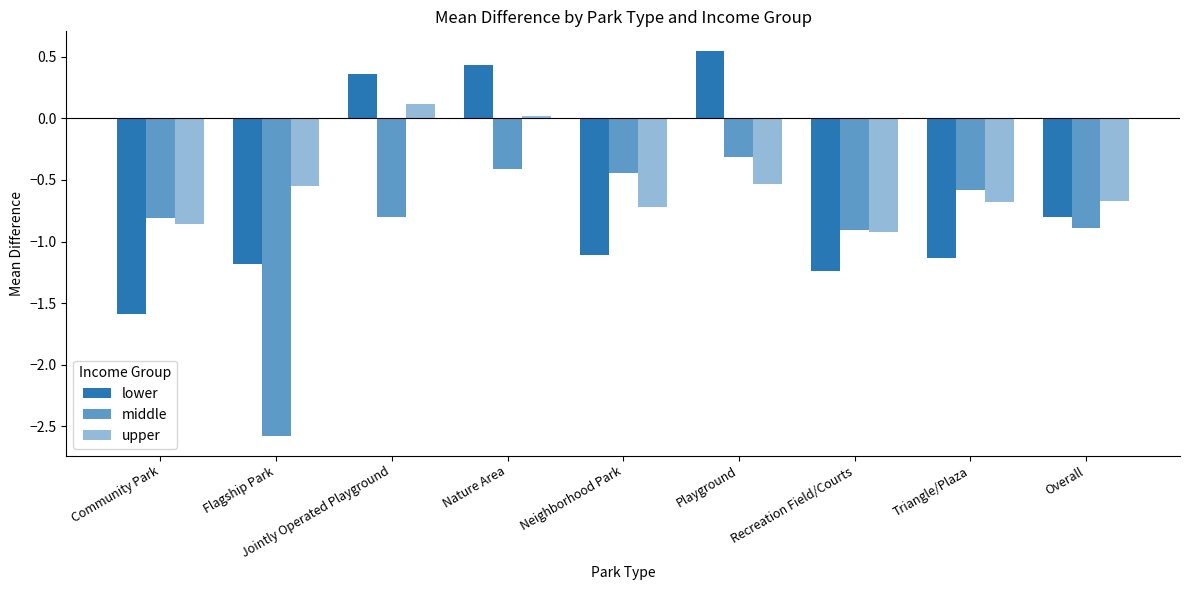

Which series changed the most between Recreation Field/Courts and Overall?

lower